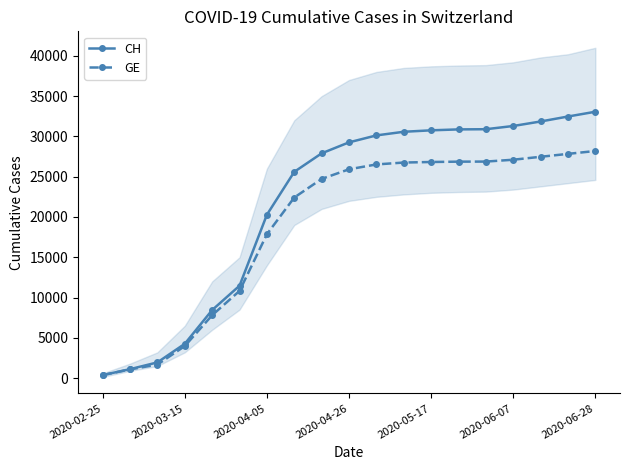

Which series has the largest total across all categories?

CH